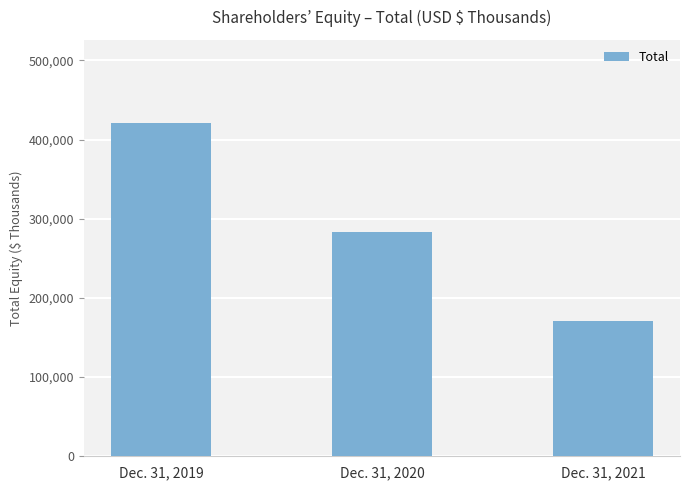

Which label corresponds to the largest value in the chart?

Dec. 31, 2019